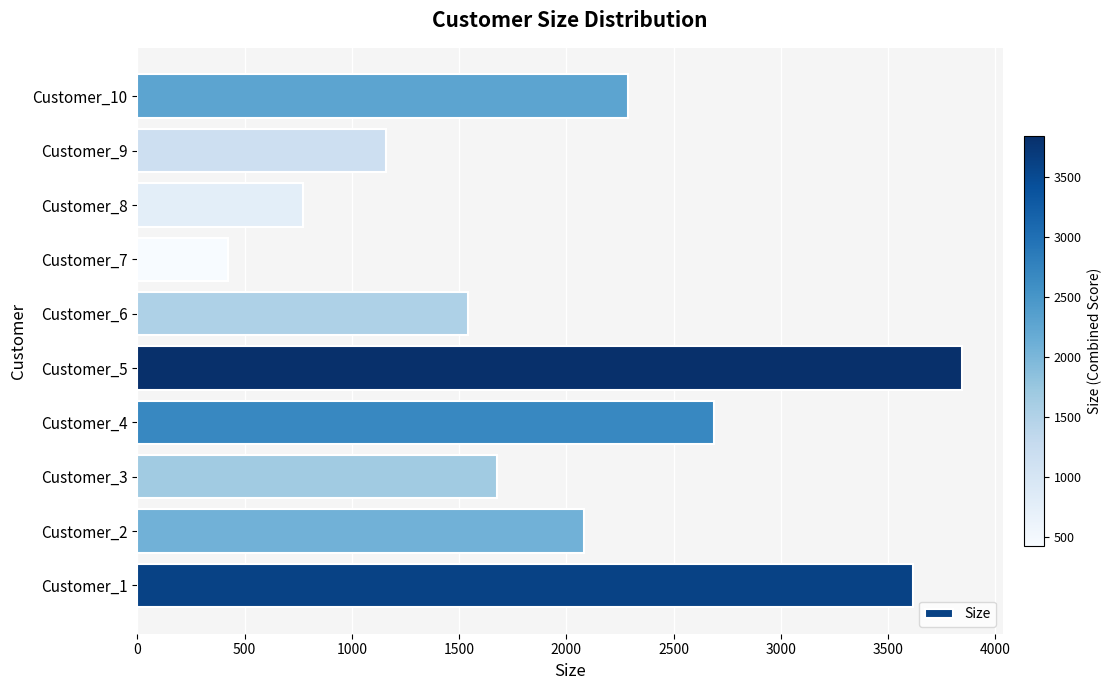

Where is the data nearest to the value 2132?

Customer_2